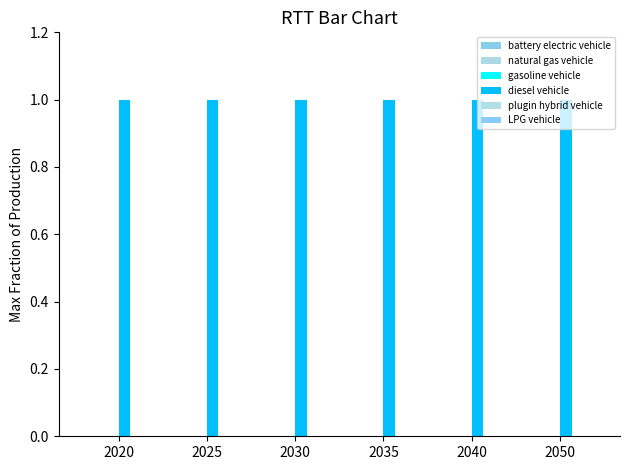

Reading left to right, extract all data points from this chart.

battery electric vehicle: 0	0	0	0	0	0
natural gas vehicle: 0	0	0	0	0	0
gasoline vehicle: 0	0	0	0	0	0
diesel vehicle: 1	1	1	1	1	1
plugin hybrid vehicle: 0	0	0	0	0	0
LPG vehicle: 0	0	0	0	0	0